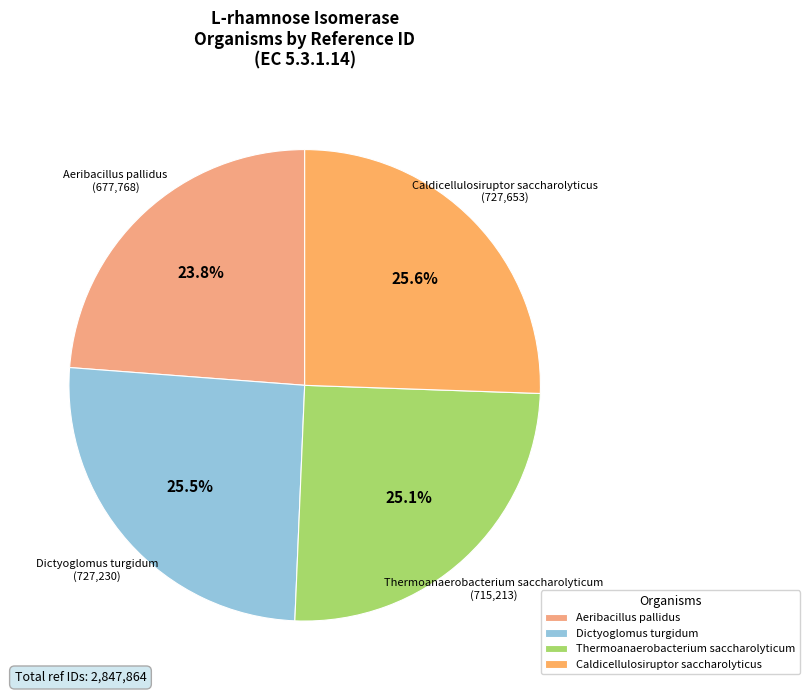

Does Dictyoglomus turgidum represent more than half of the total?

No